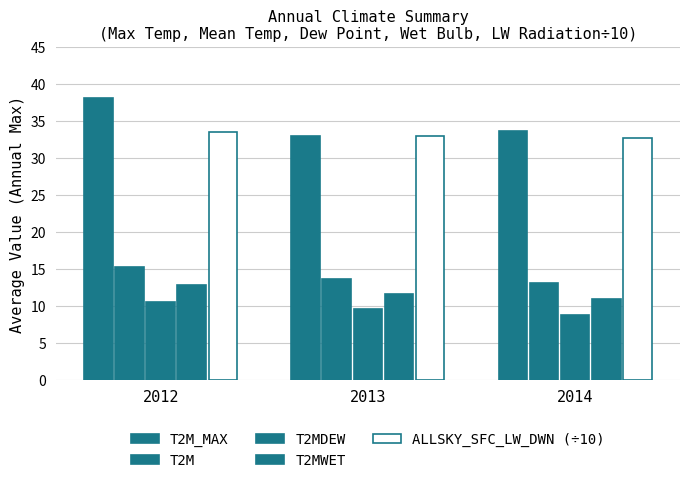

Which has a higher value, 2012 or 2013?

2012